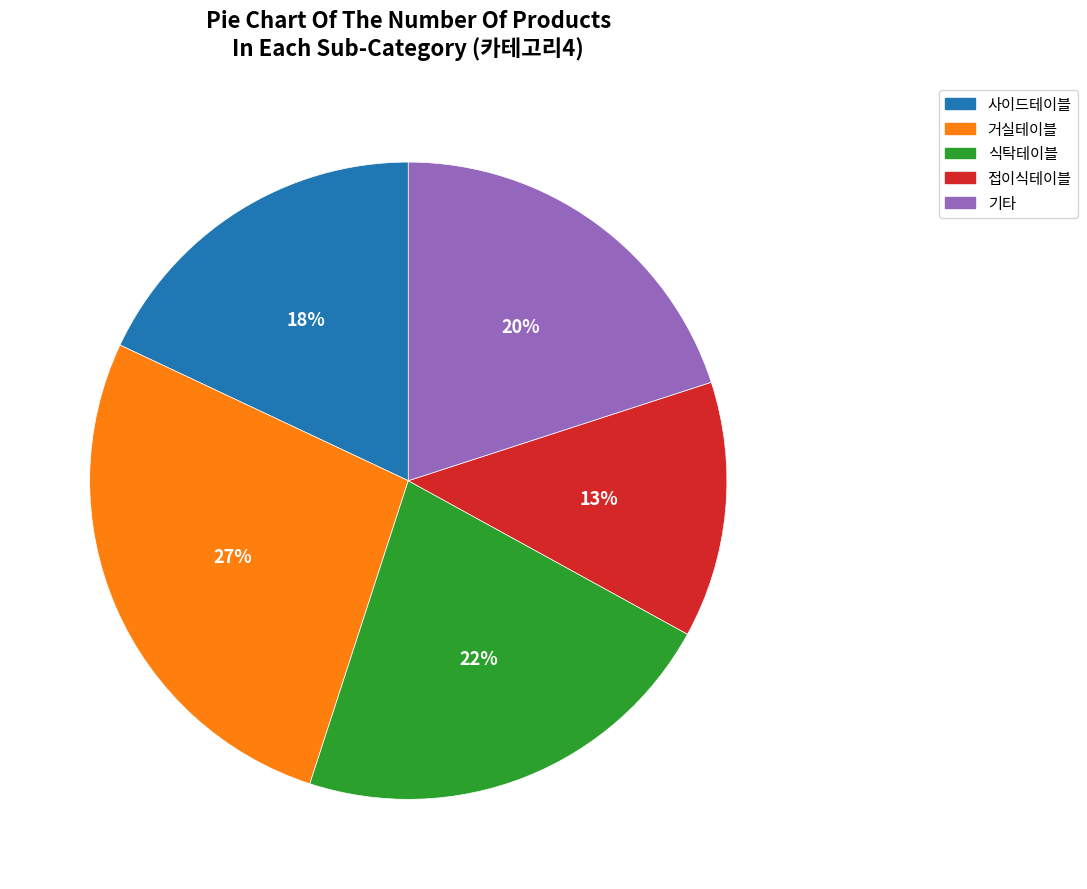

Is there a majority slice in this chart?

No